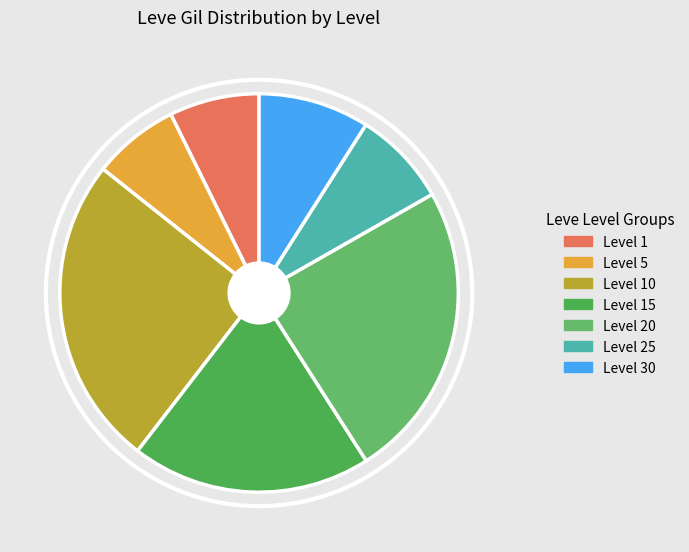

True or false: Level 25 accounts for 1% of the total.

False